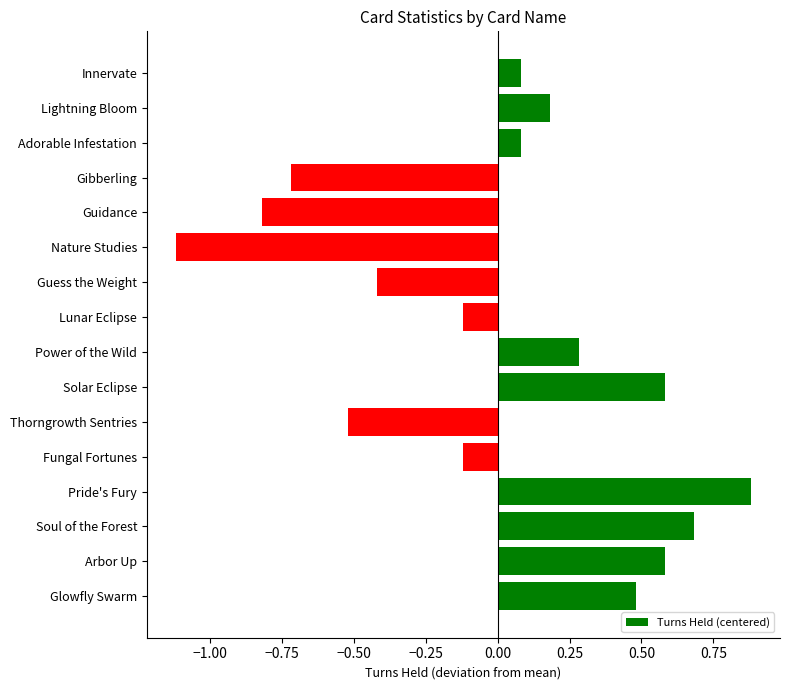

What is the label of the 6th bar from the top?

Nature Studies